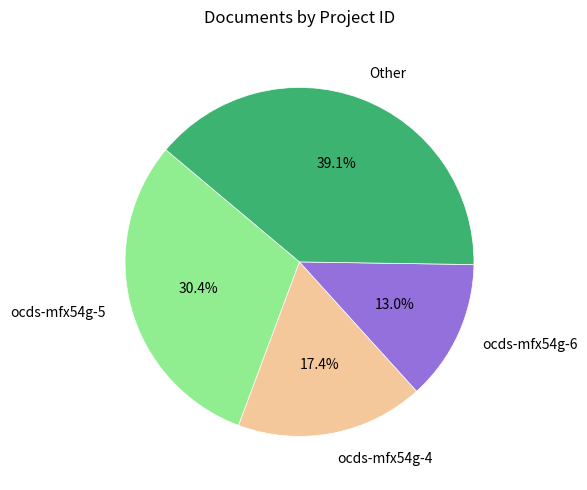

Is there a majority slice in this chart?

No